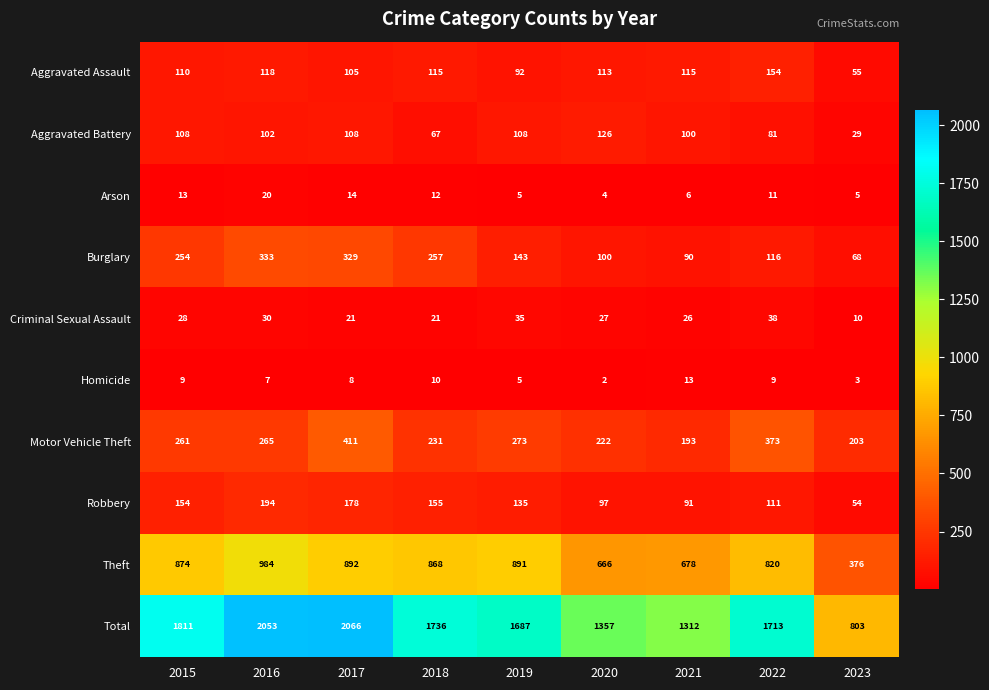

The Criminal Sexual Assault series shows 38 at 2022. True or false?

True